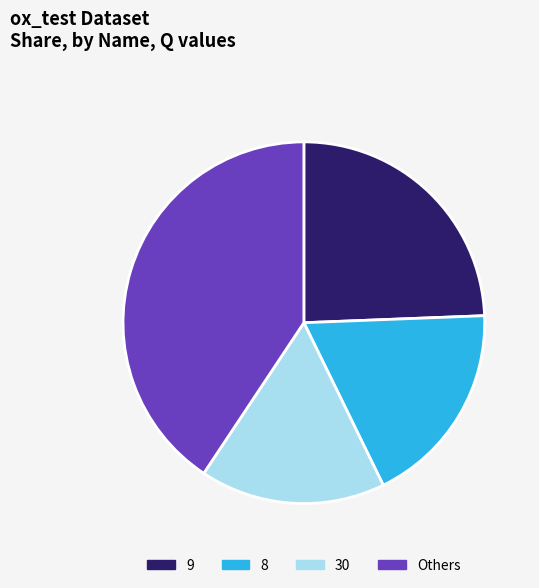

Is the sum of 30 and 8 greater than half?

No